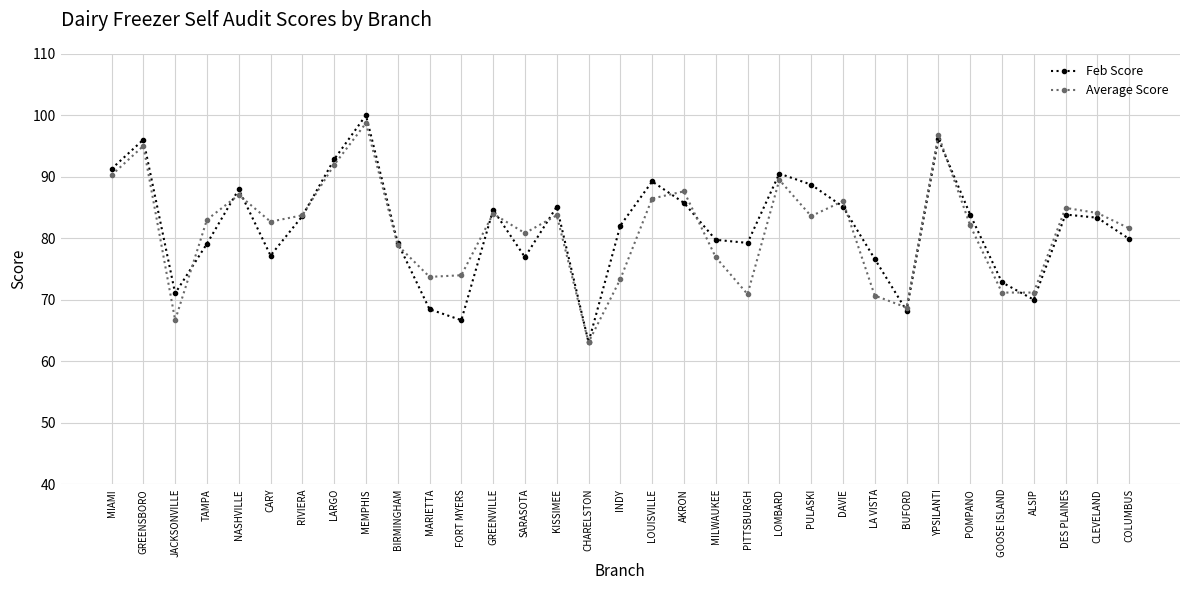

Is it true that Feb Score equals 83.8 at POMPANO?

True